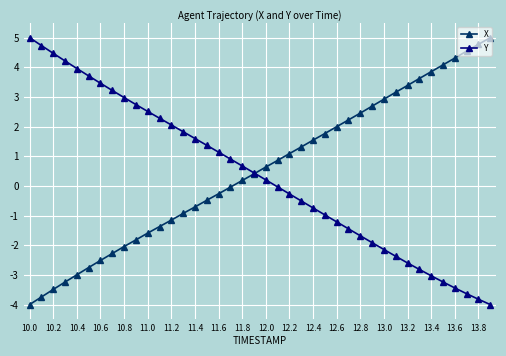

How many lines are shown in the chart?

2